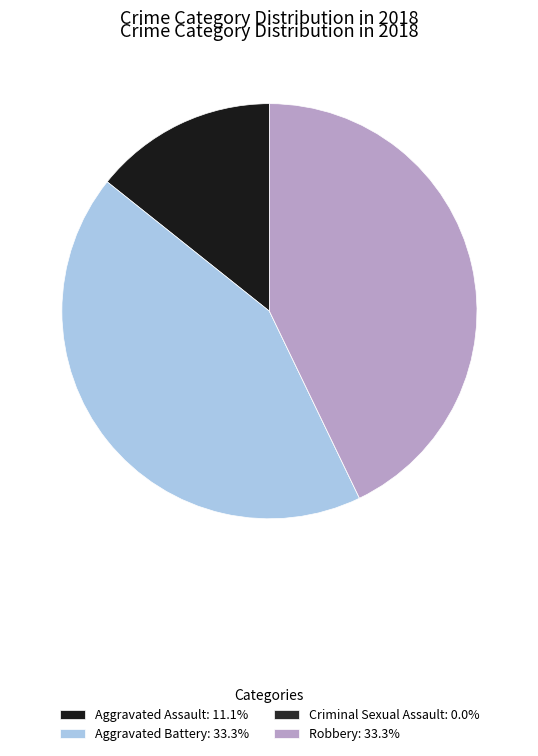

To the nearest percent, what is the difference between the Robbery and Aggravated Assault slice percentages?

29%